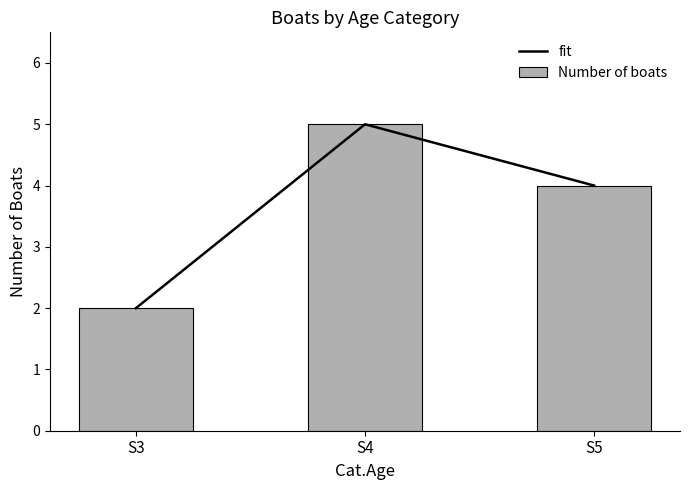

Rank the series by their maximum value, from highest to lowest.

fit, Number of boats